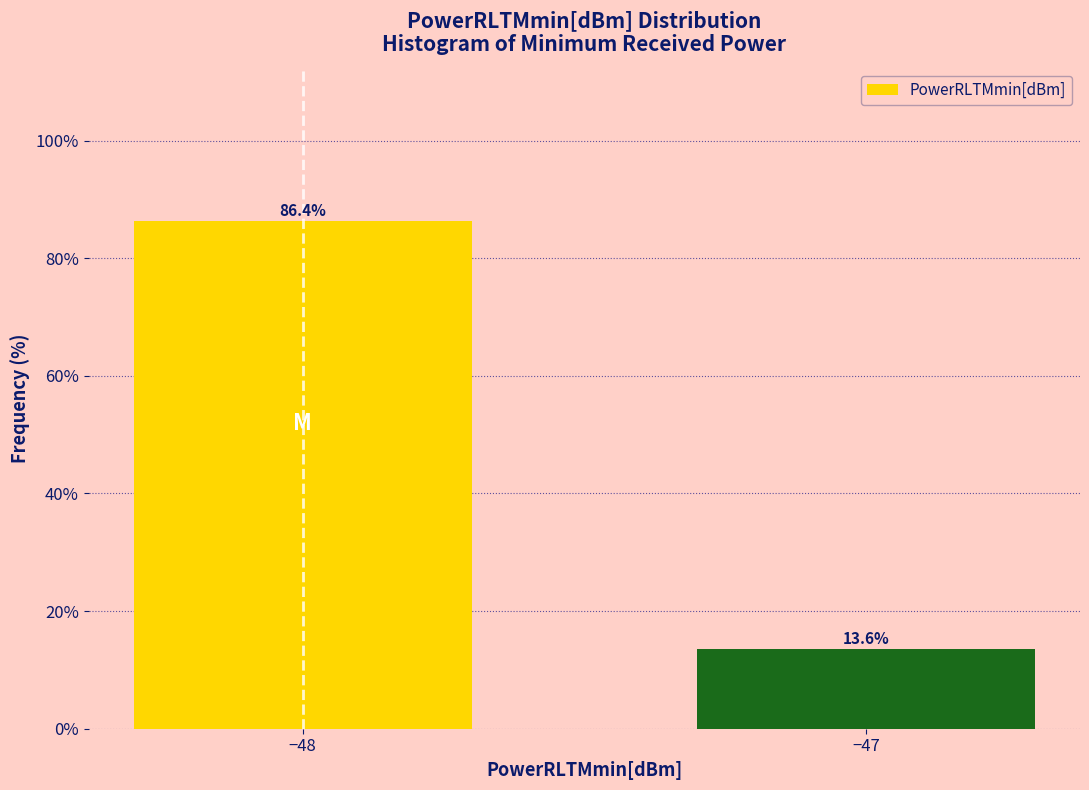

Reading right to left, extract all data points from this chart.

−47=13.6	−48=86.4